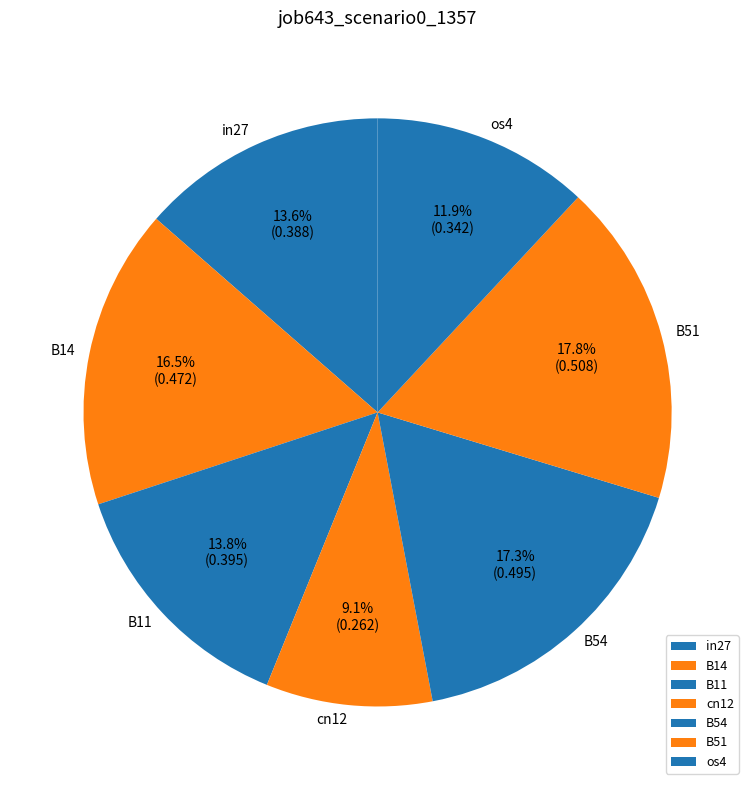

True or false: cn12 accounts for 9% of the total.

True